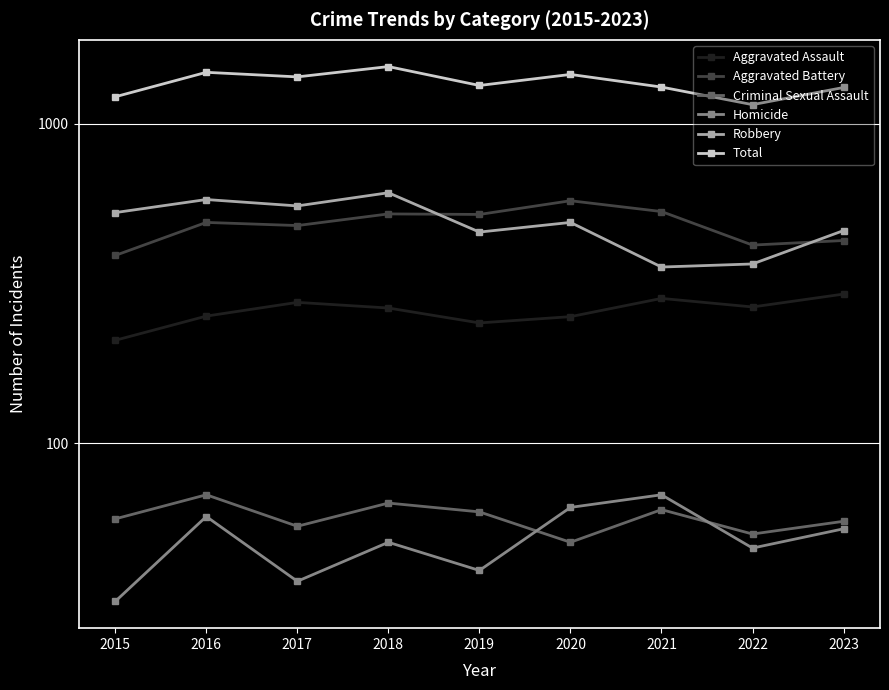

The Total series shows 2571 at 2018. True or false?

False